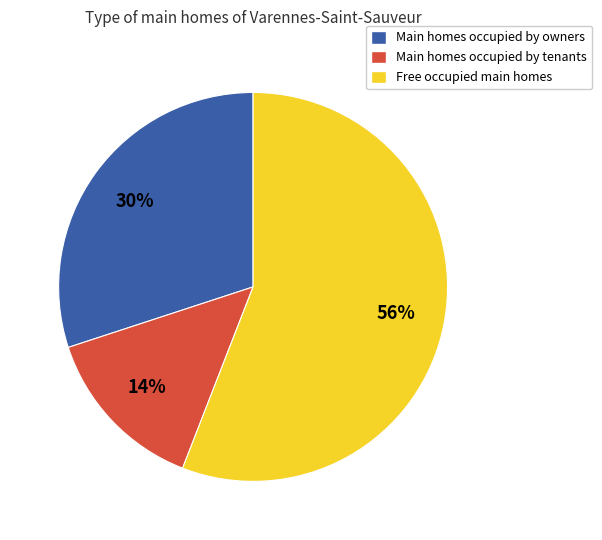

To the nearest percent, what is the difference between the largest and smallest slice percentages?

42%